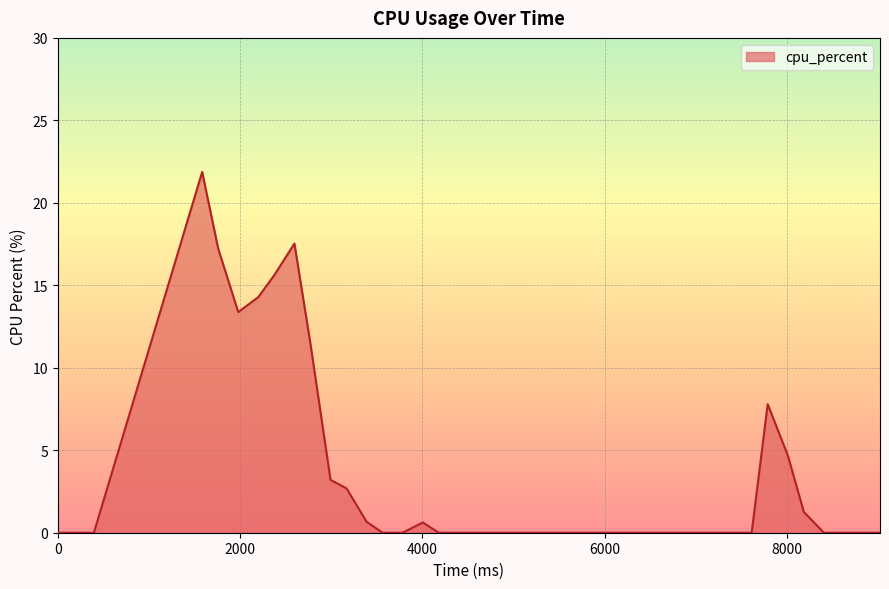

What is the average value?

3.3